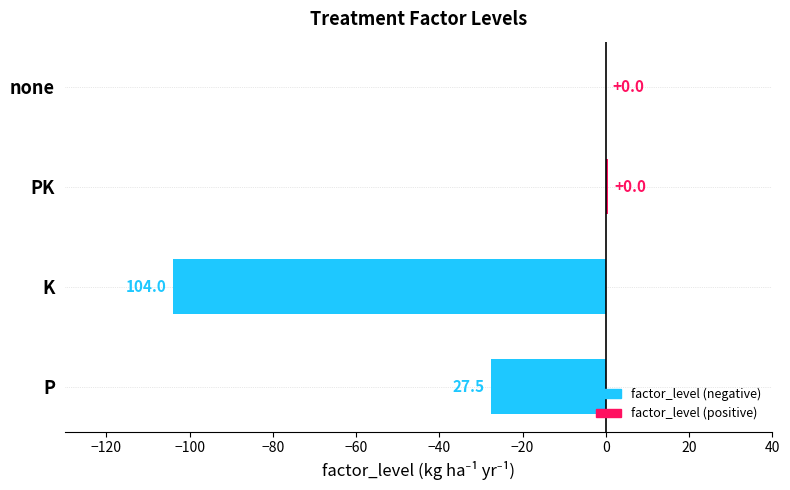

Reading bottom to top, extract all data points from this chart.

P=-27.5	K=-104.0	PK=0.5	none=0.0